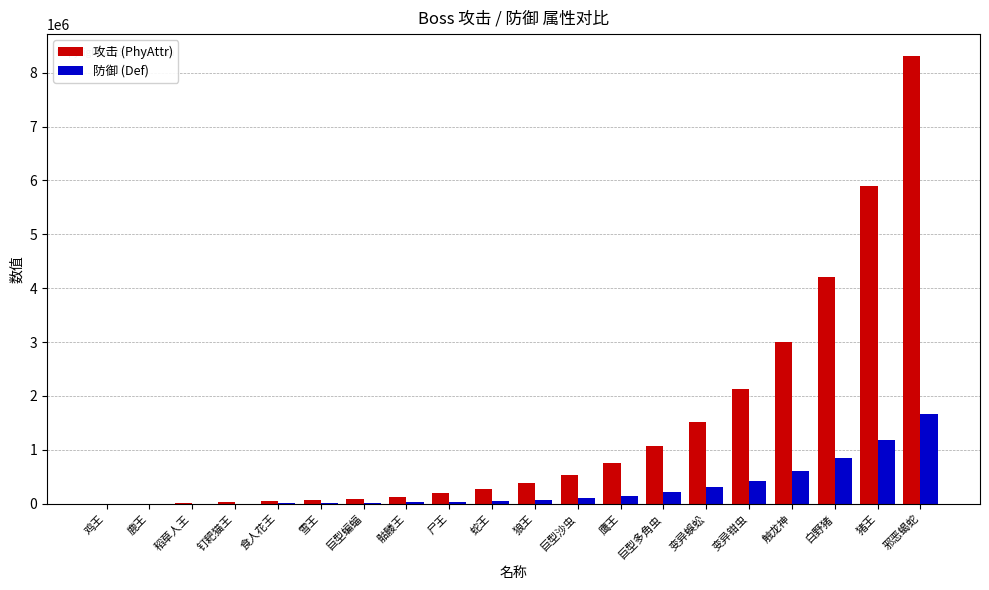

How many distinct data groups are displayed?

2